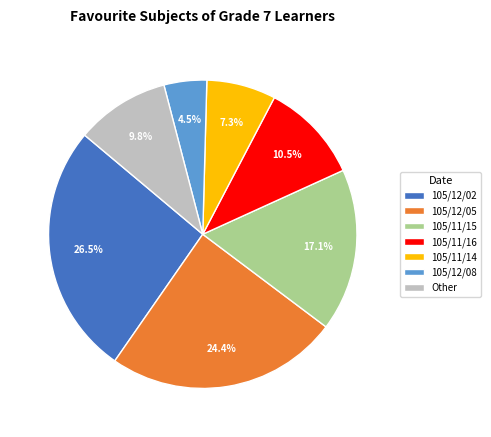

How many slices are in this pie chart?

7